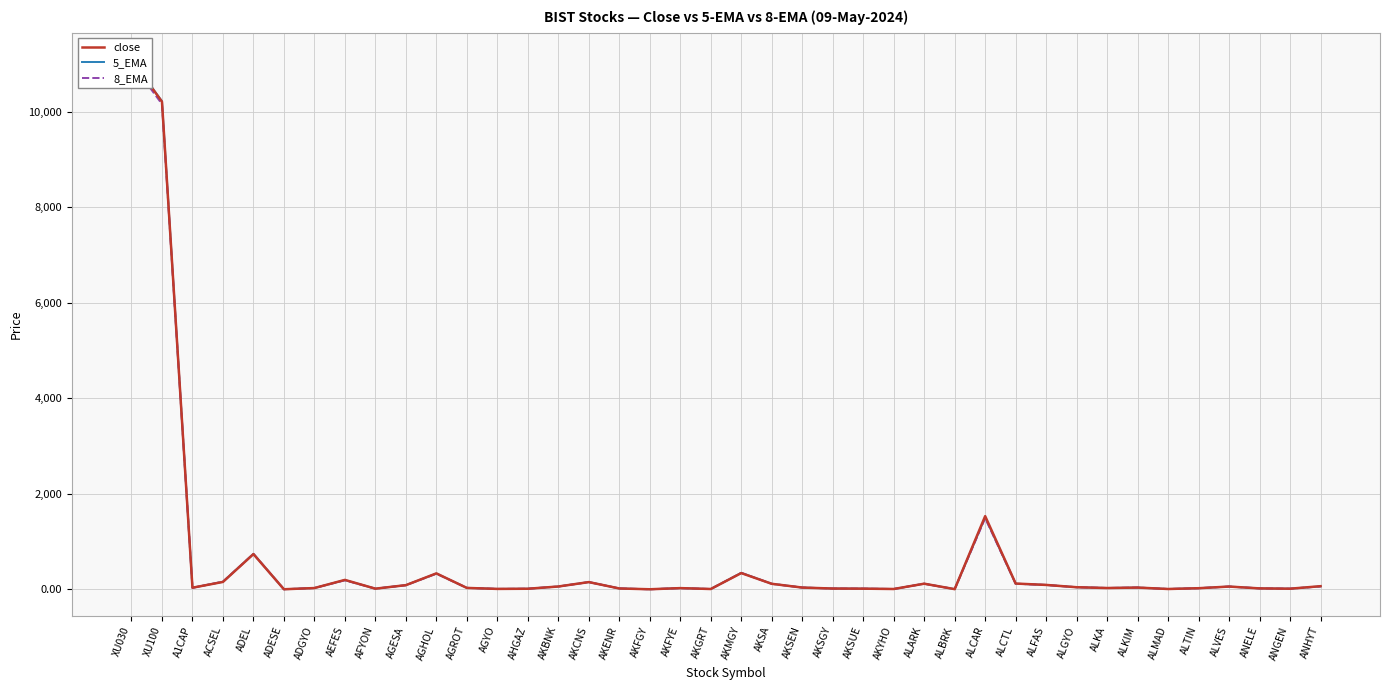

What is the sum of all close values?

25939.3